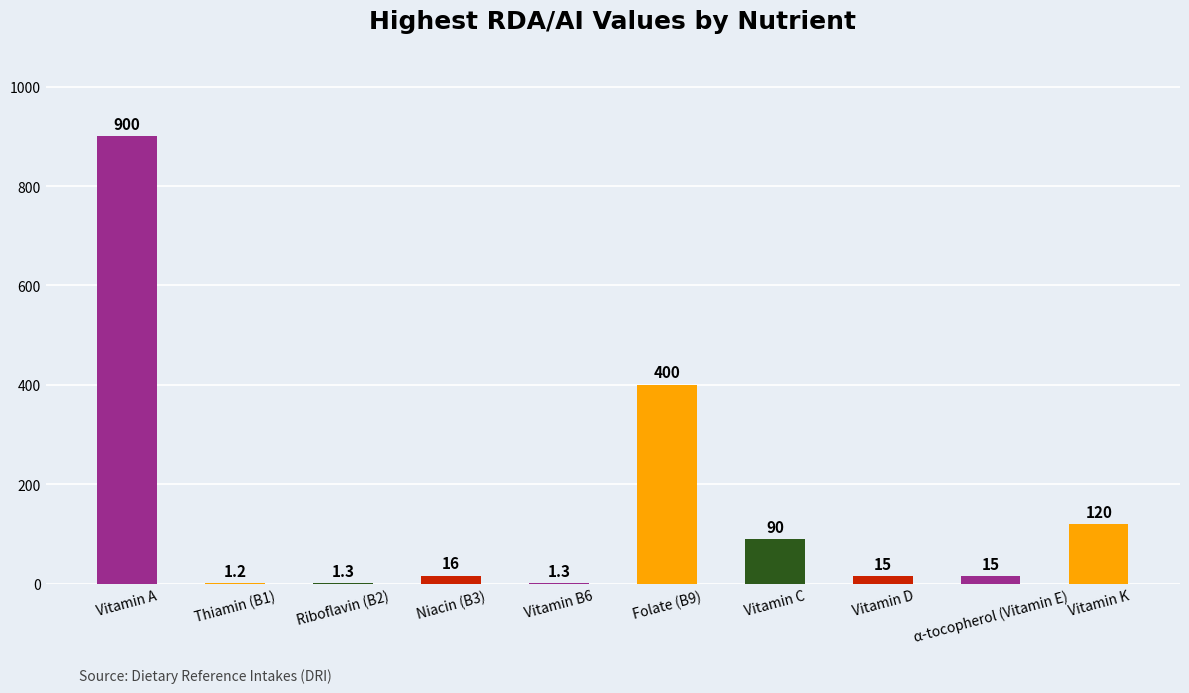

How many data points does each series have?

10